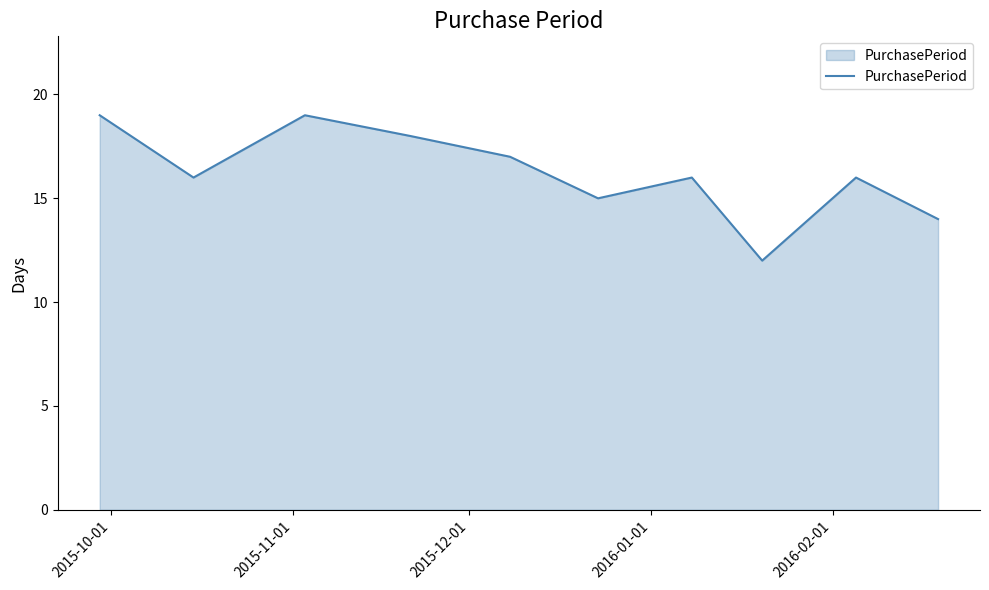

What is the greatest value displayed?

19